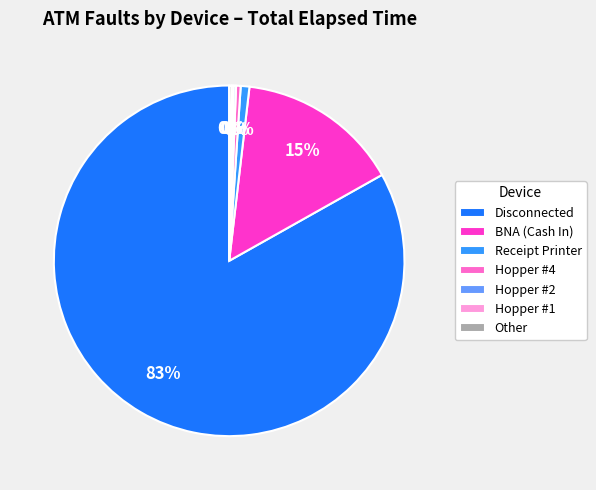

Which category has the biggest portion of the pie?

Disconnected